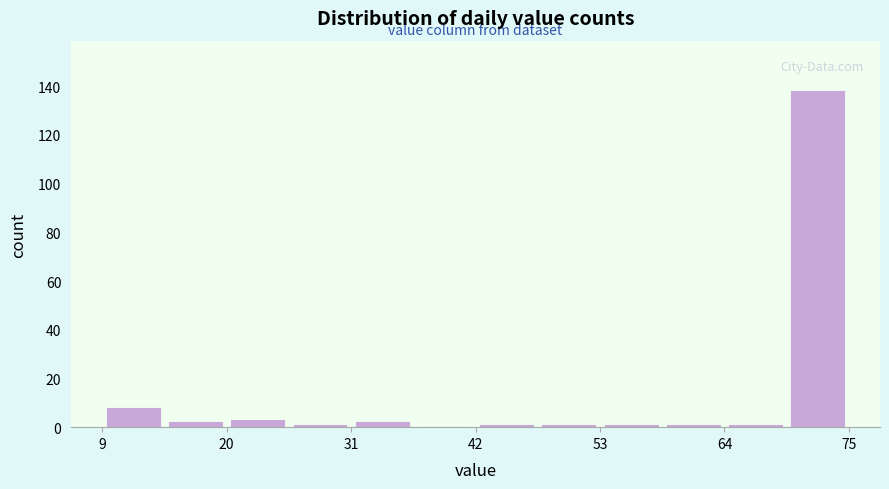

Read against the x-axis, roughly where is the centre of the tallest bar?

72